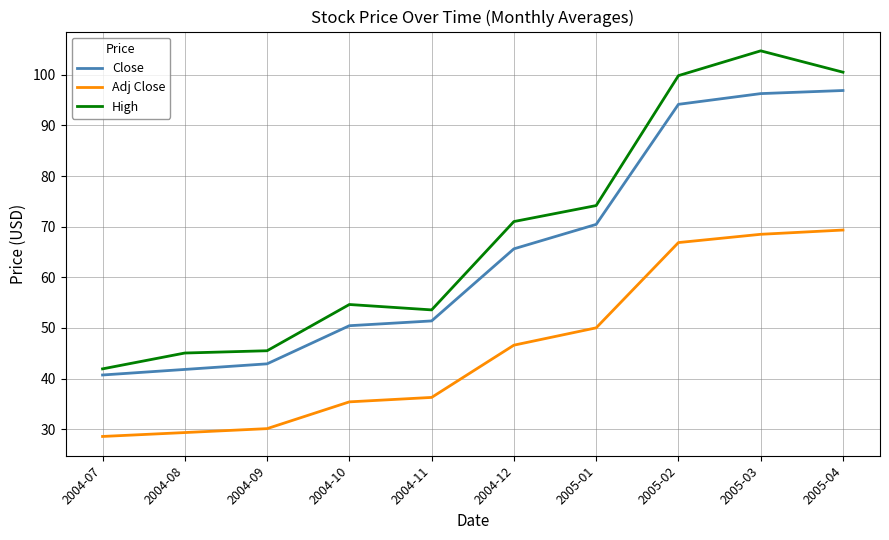

Which series has the largest total across all categories?

High